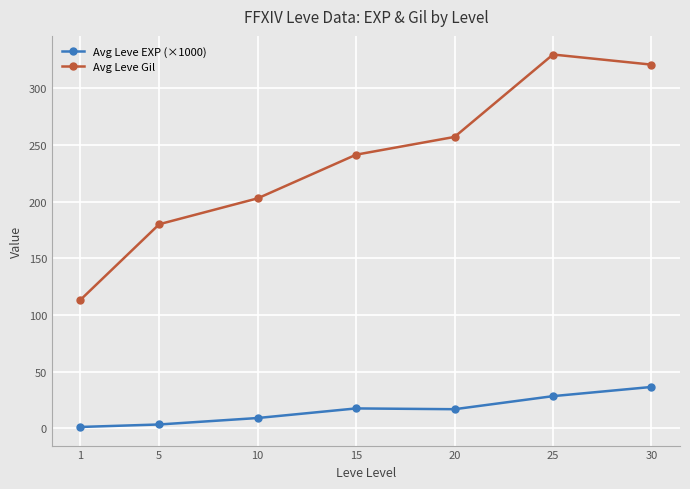

What is the total value across all series at 25?

358.1